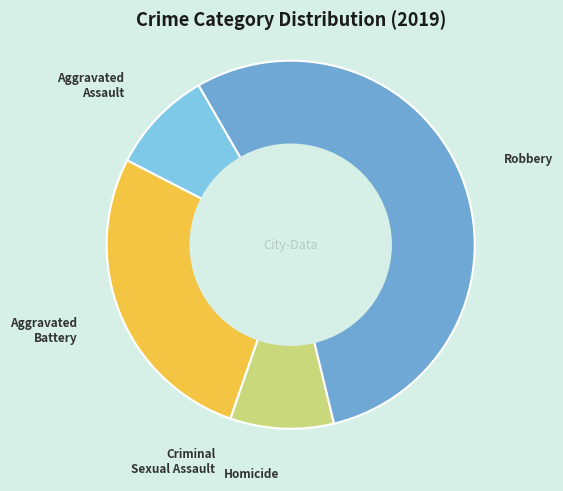

Between Aggravated Battery and Aggravated Assault, which is larger?

Aggravated Battery